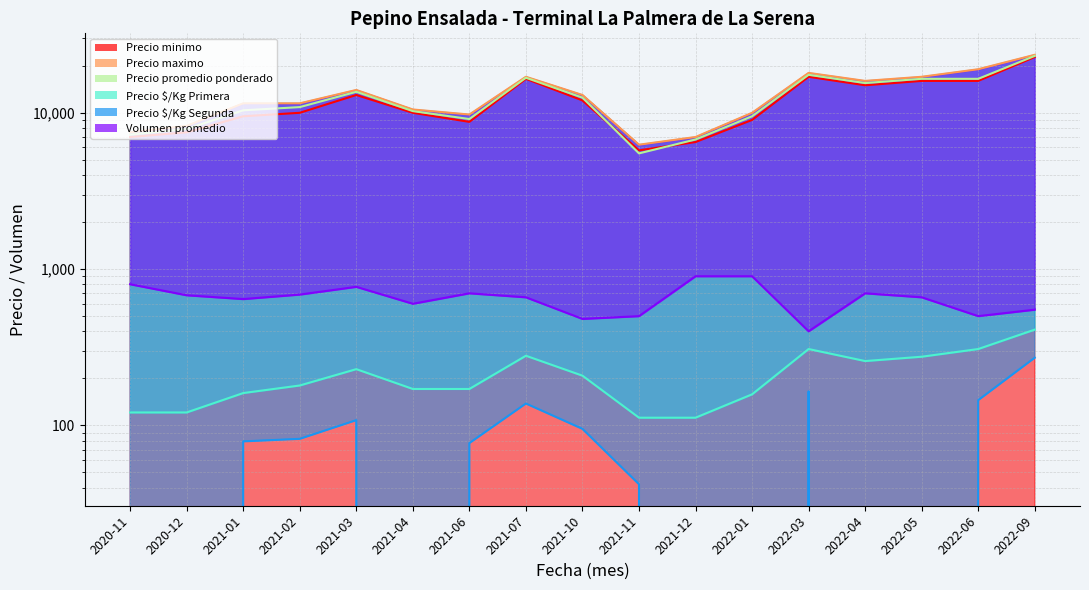

True or false: Precio maximo and Volumen promedio intersect in this chart.

False